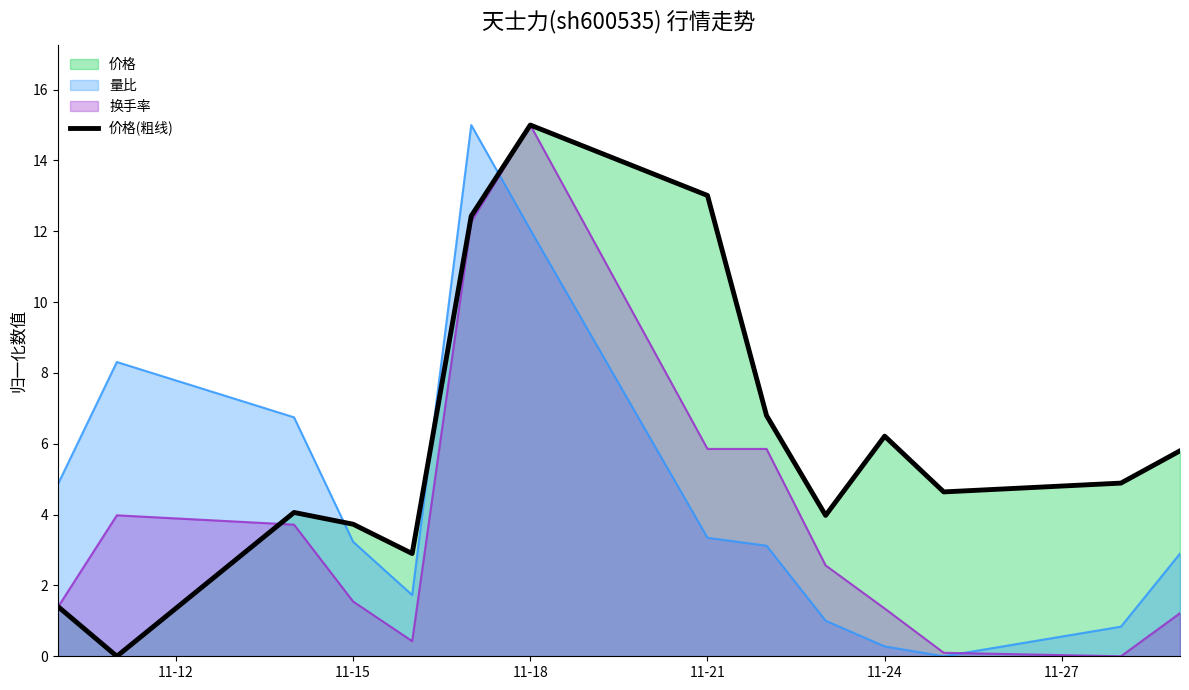

How many lines are shown in the chart?

1